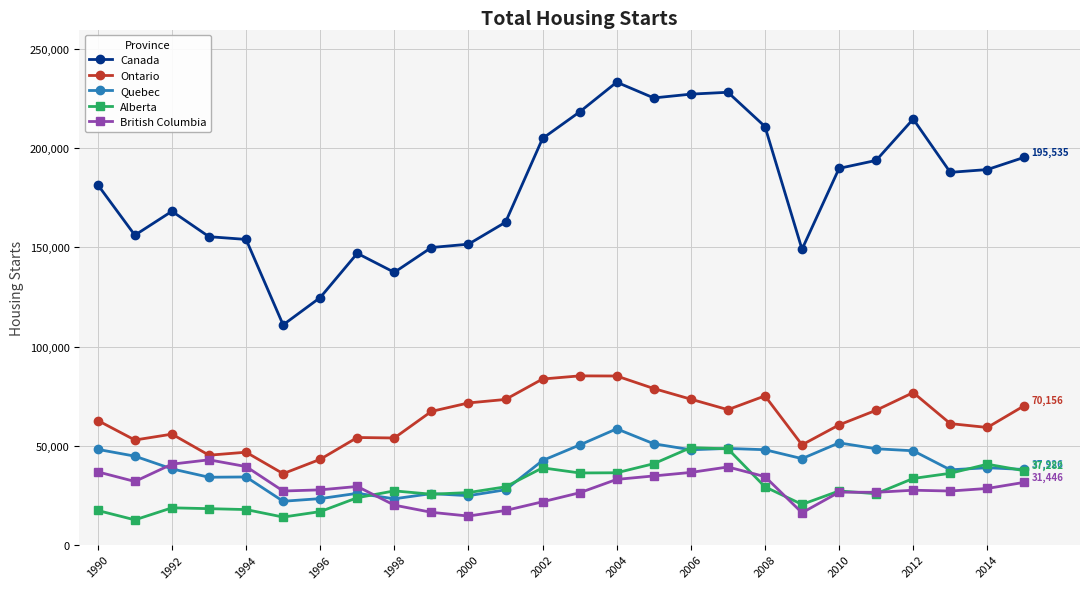

Which series has the widest spread of values?

Canada